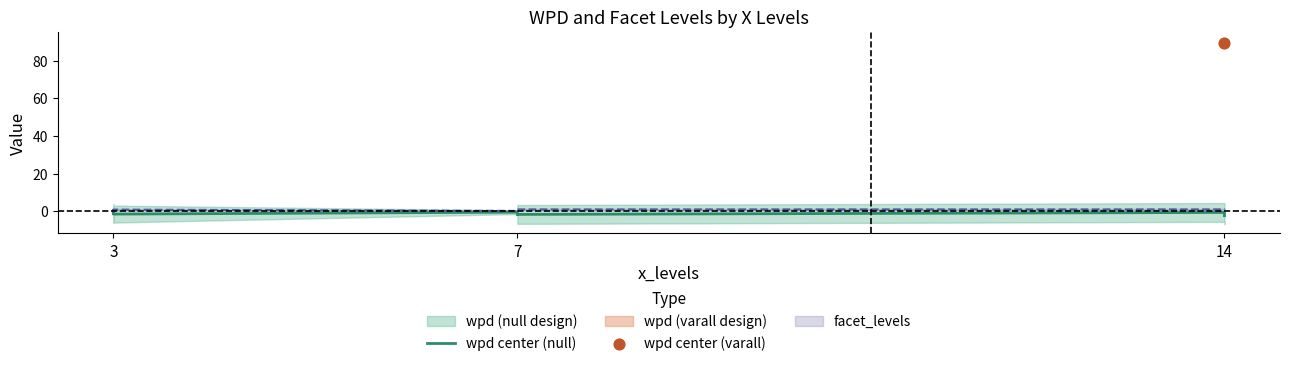

Between 7 and 3, which is larger?

3